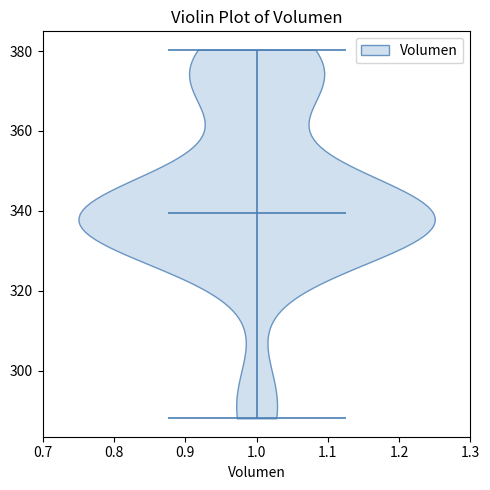

Where does the median line of the violin at x = 1.0 sit on the y-axis? The values are not printed on the chart, so give them approximately, as read against the axis.

340